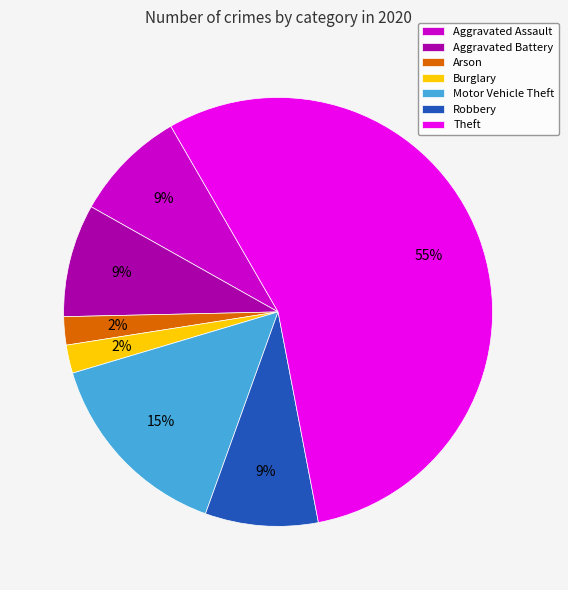

Approximately how many times larger is the value at Motor Vehicle Theft compared to Theft?

0.3